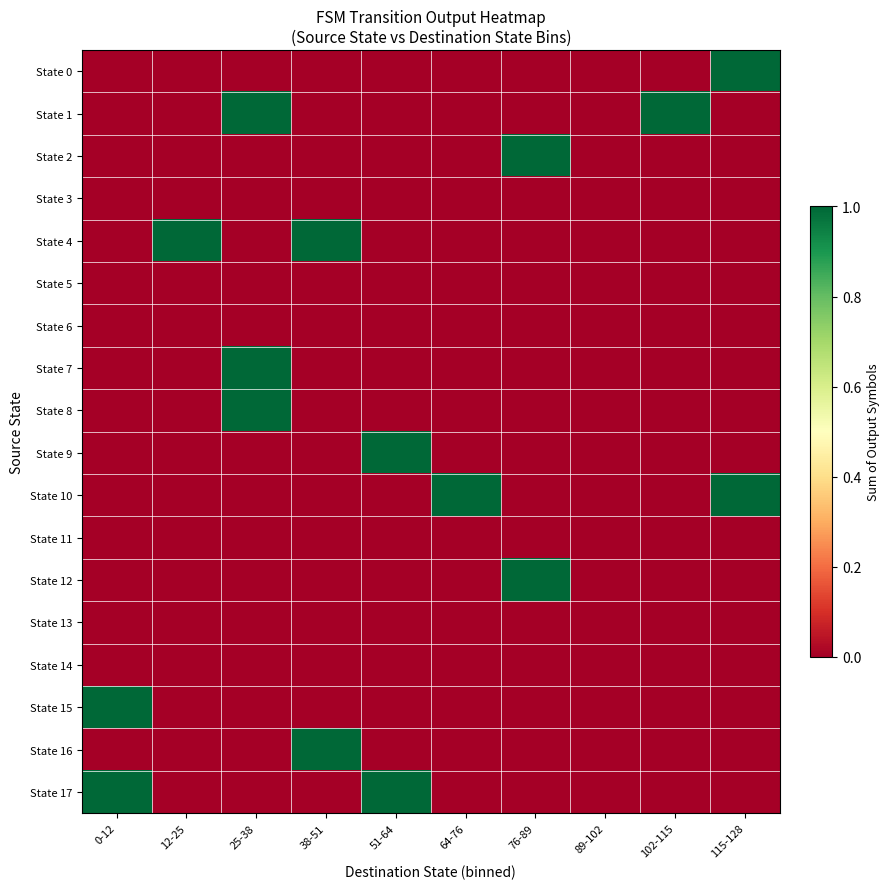

What is the maximum value shown in the chart?

1